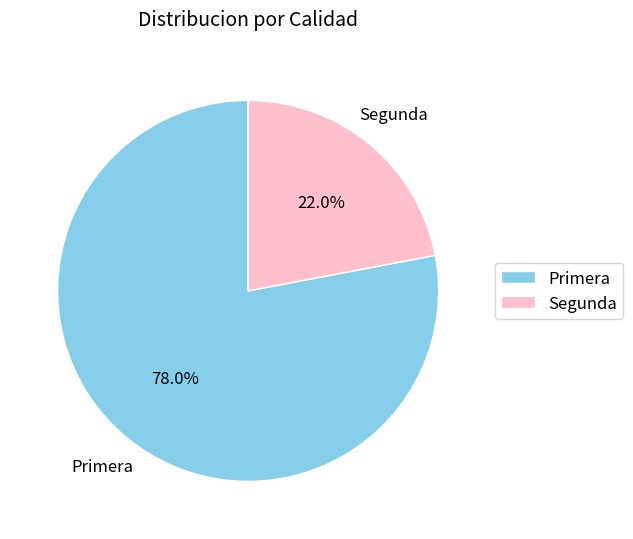

To the nearest percent, what portion does Primera represent?

78%